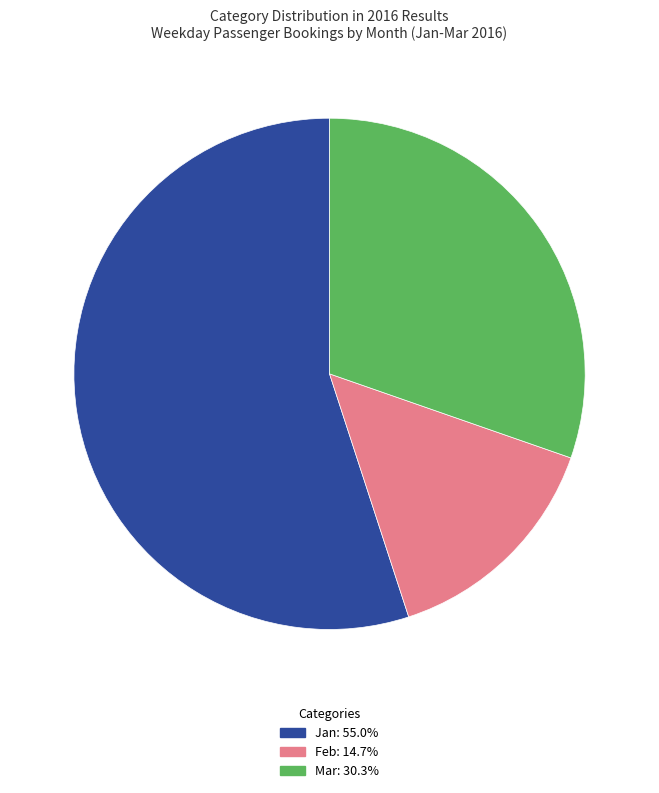

Approximately how many times larger is the value at Mar compared to Feb?

2.1